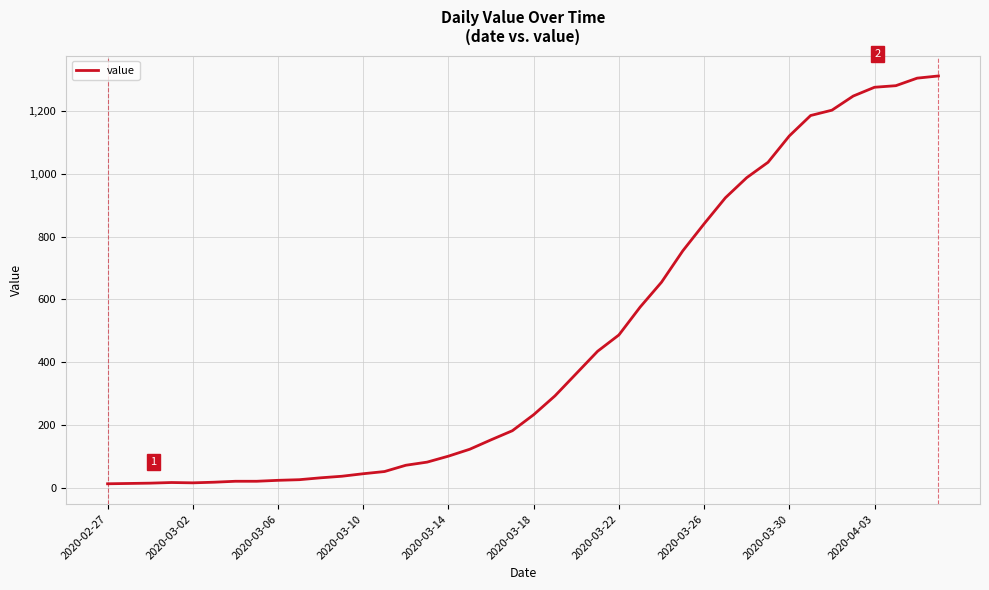

True or false: the data has more than 2 interior local peaks.

False